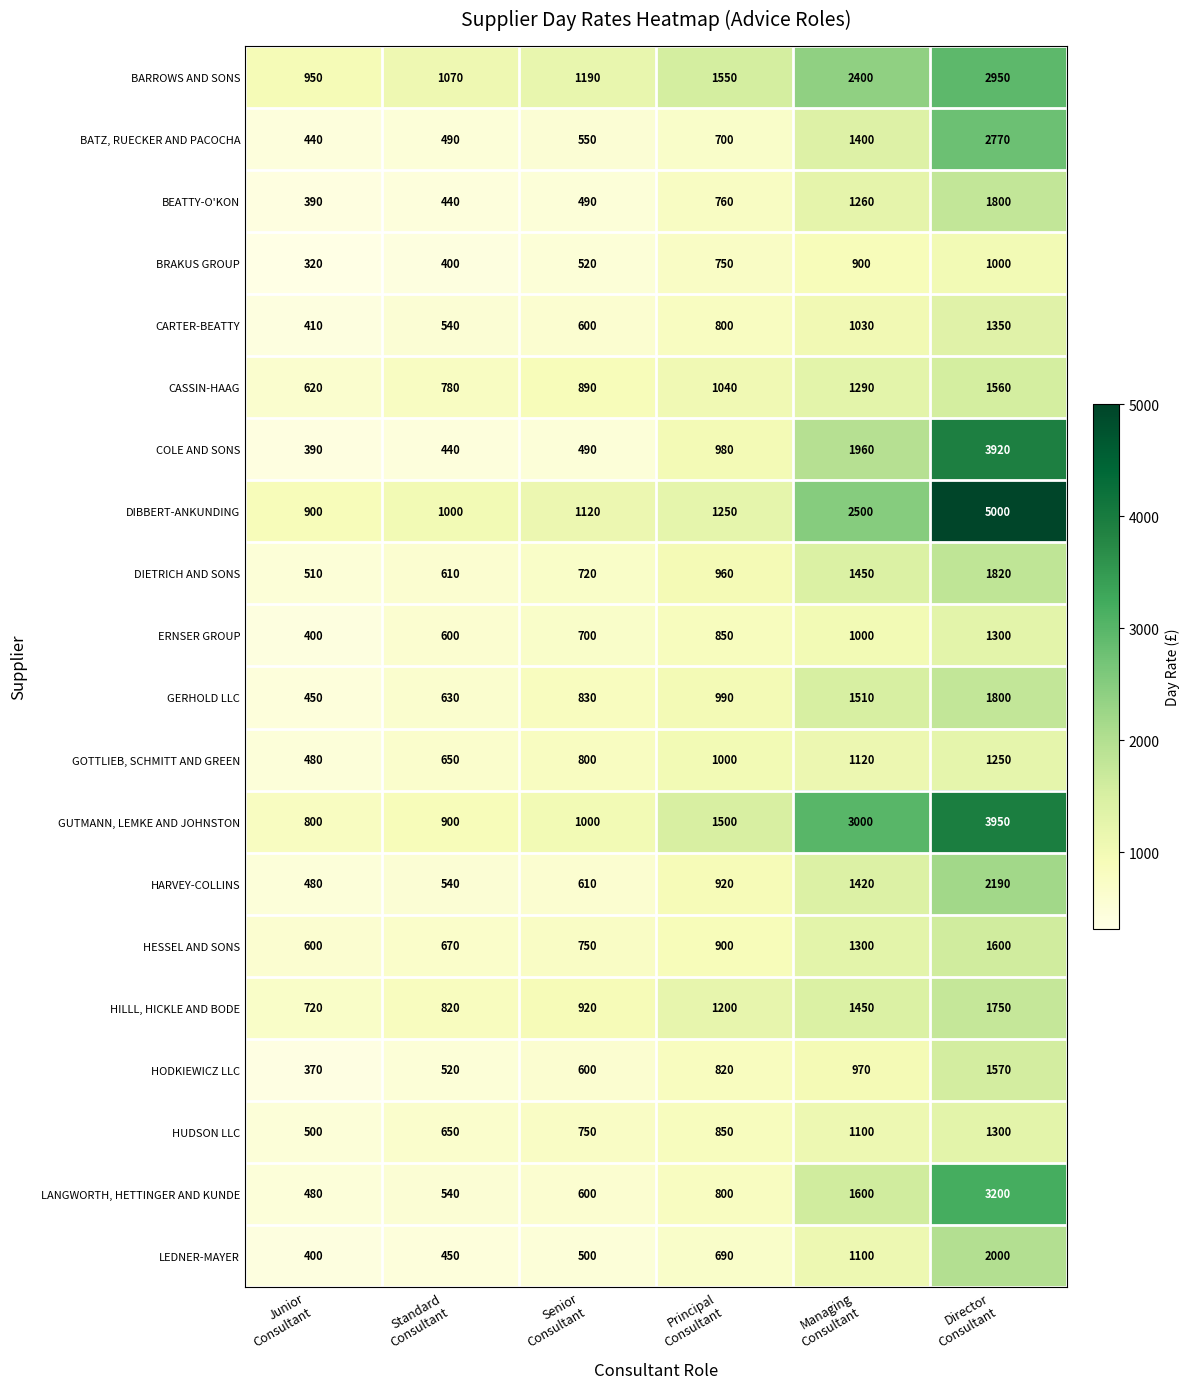

Which series has the largest total across all categories?

DIBBERT-ANKUNDING